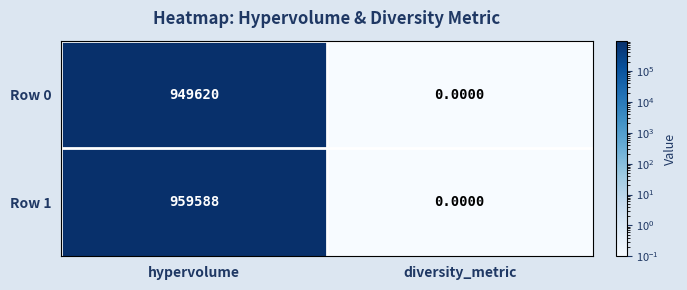

At which category does the chart reach its minimum across all series?

diversity_metric